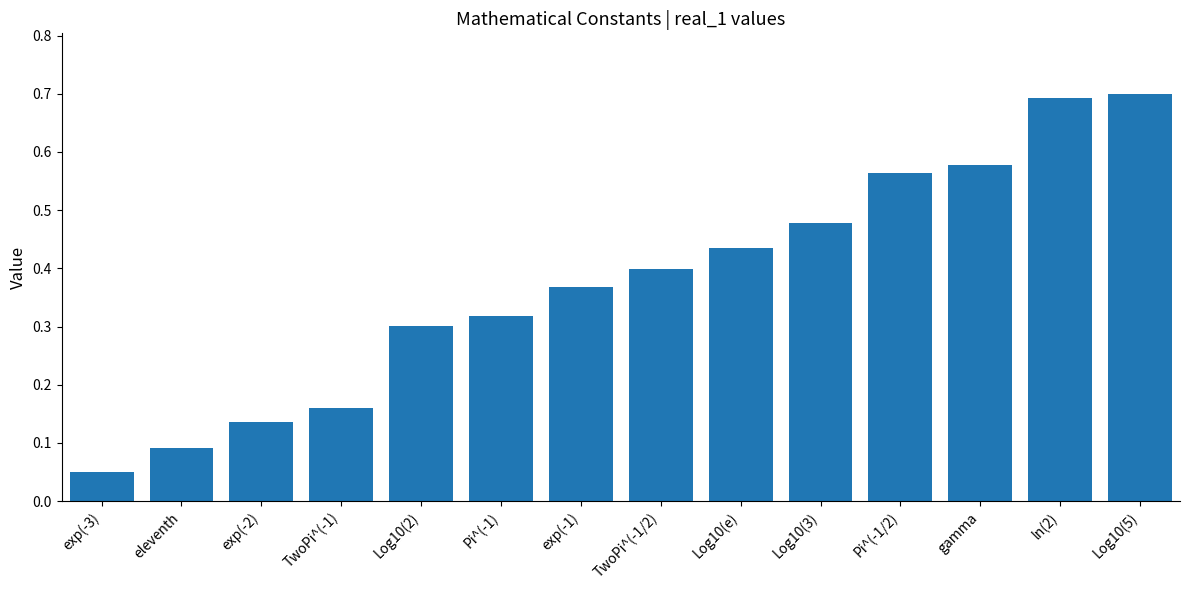

Where is the data nearest to the value 0?

exp(-3)